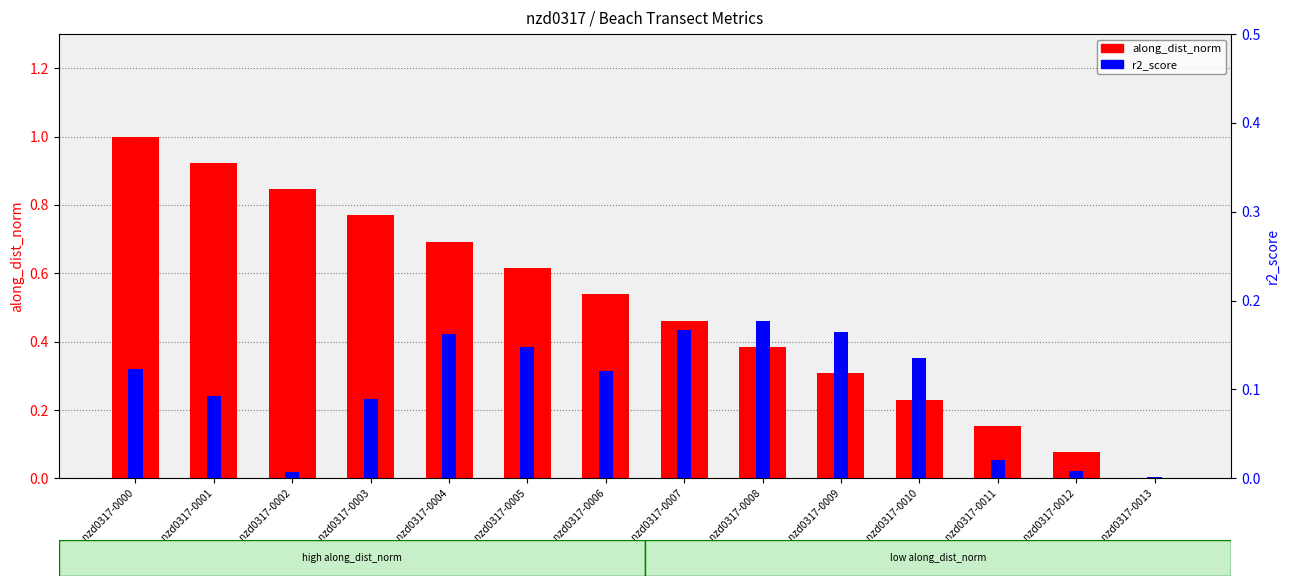

What is the average value of the along_dist_norm series?

0.5